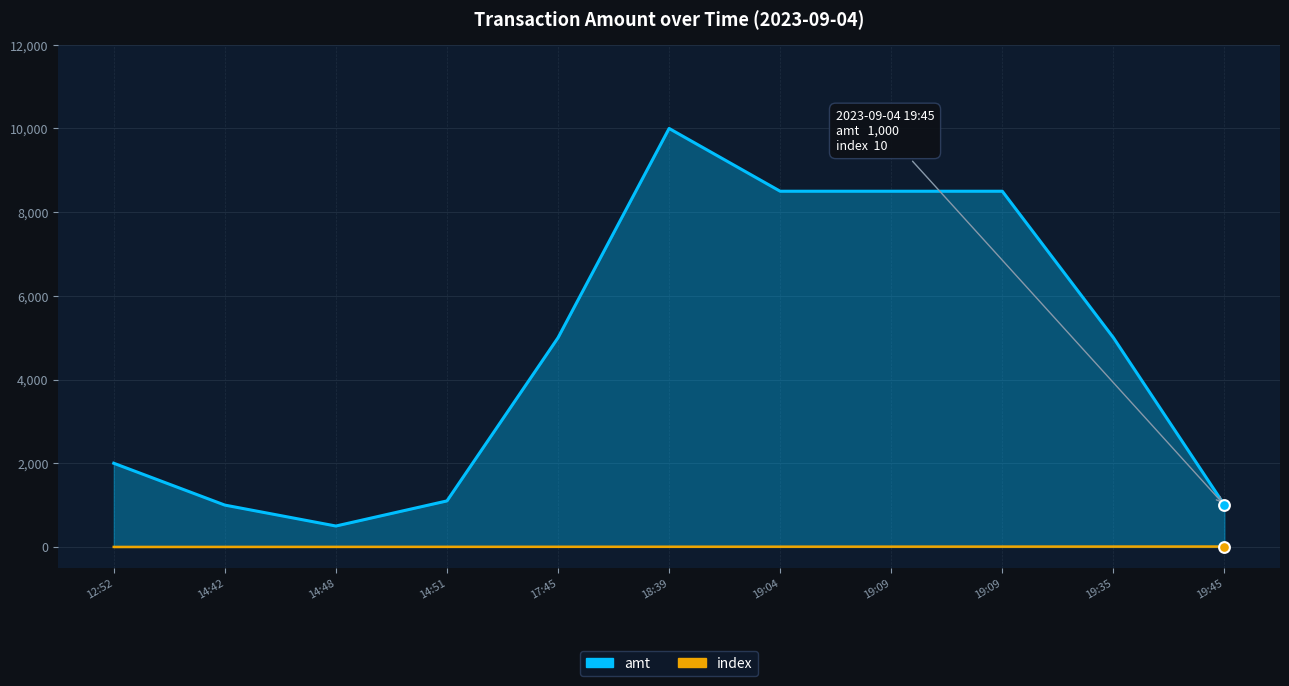

What is the total value across all series at 17:45?

5004